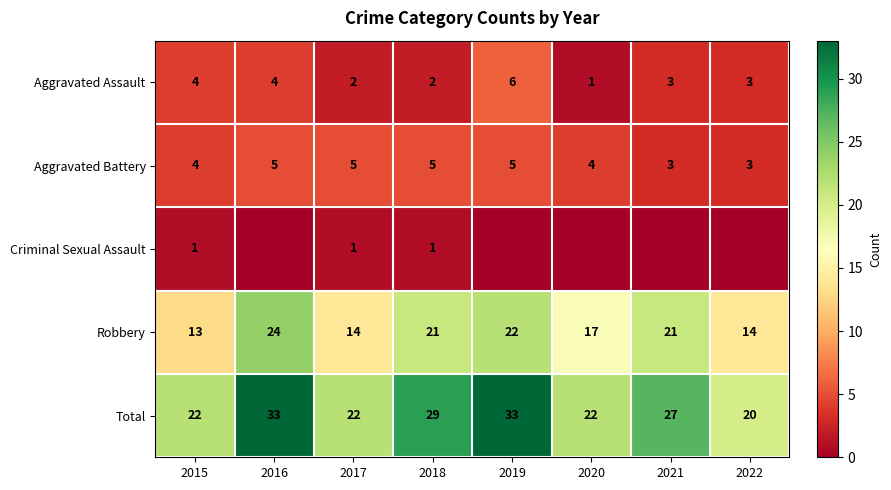

What is the average value of the Robbery series?

18